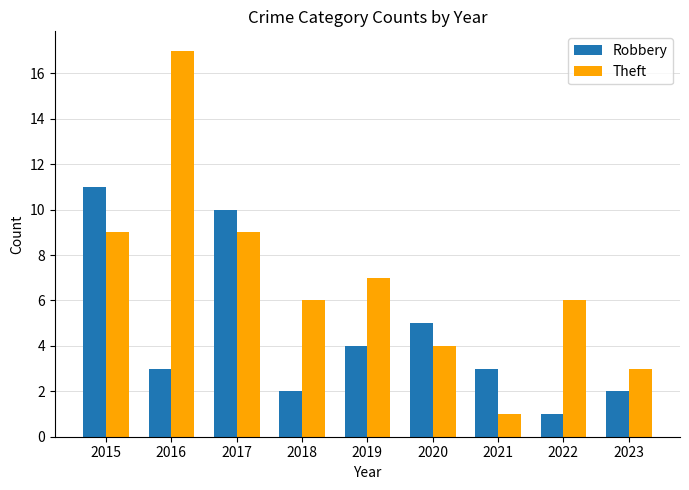

How many distinct data groups are displayed?

2